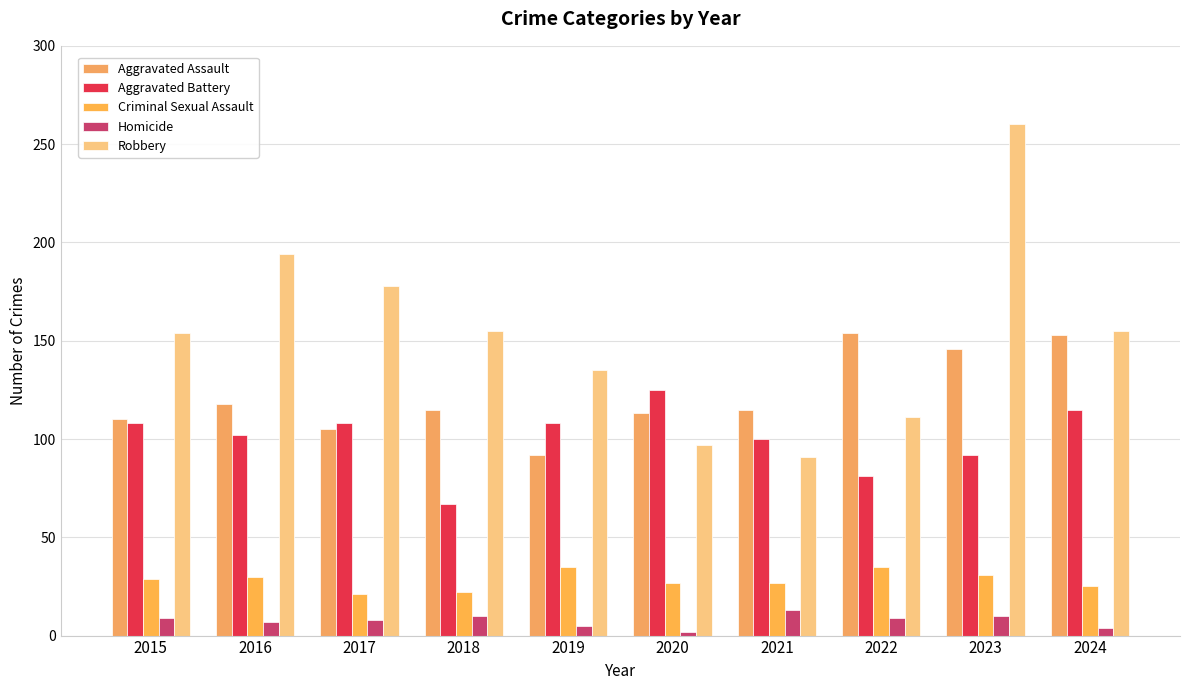

What is the difference between the maximum and minimum values in the Aggravated Battery series?

58